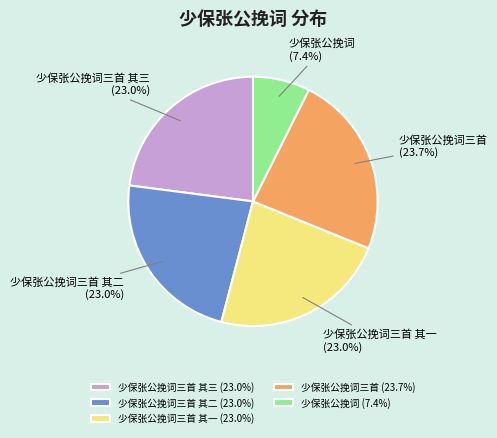

True or false: 少保张公挽词三首 其三 accounts for 13% of the total.

False